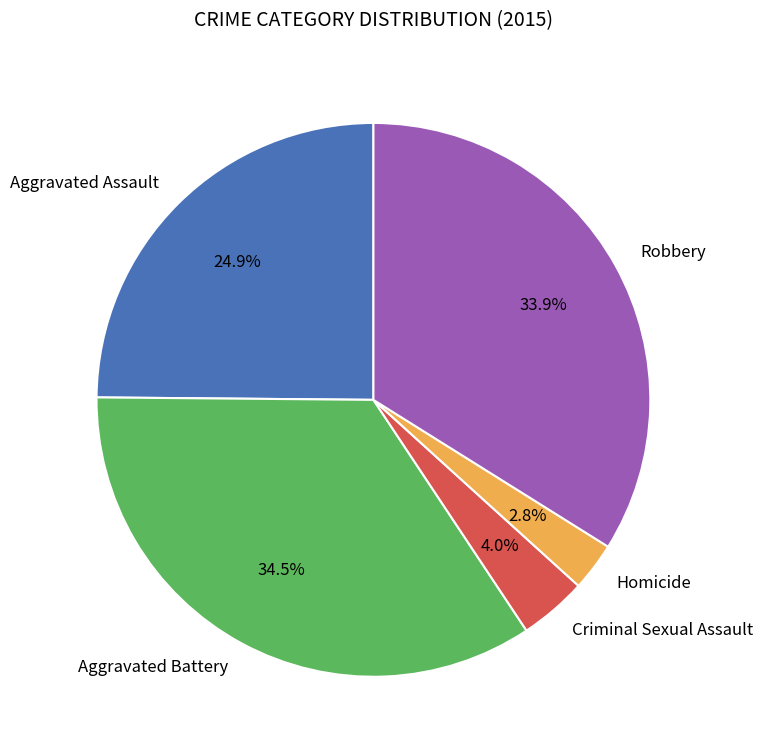

Which slice is the largest?

Aggravated Battery